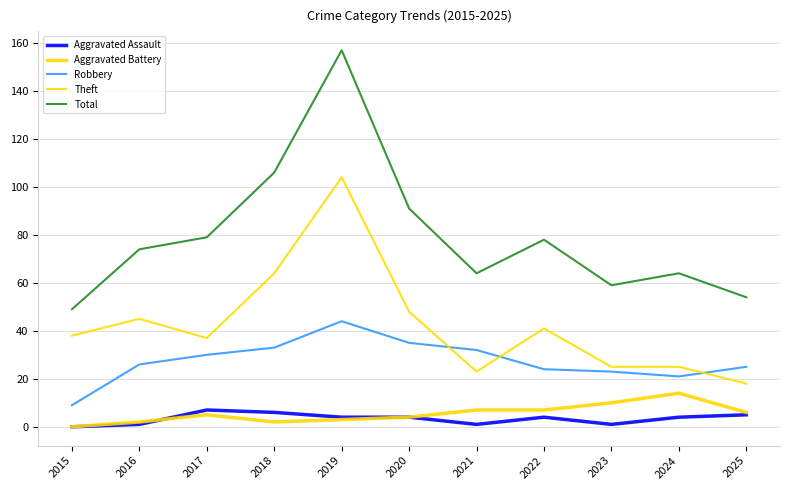

What are all the series names shown in the legend?

Aggravated Assault, Aggravated Battery, Robbery, Theft, Total